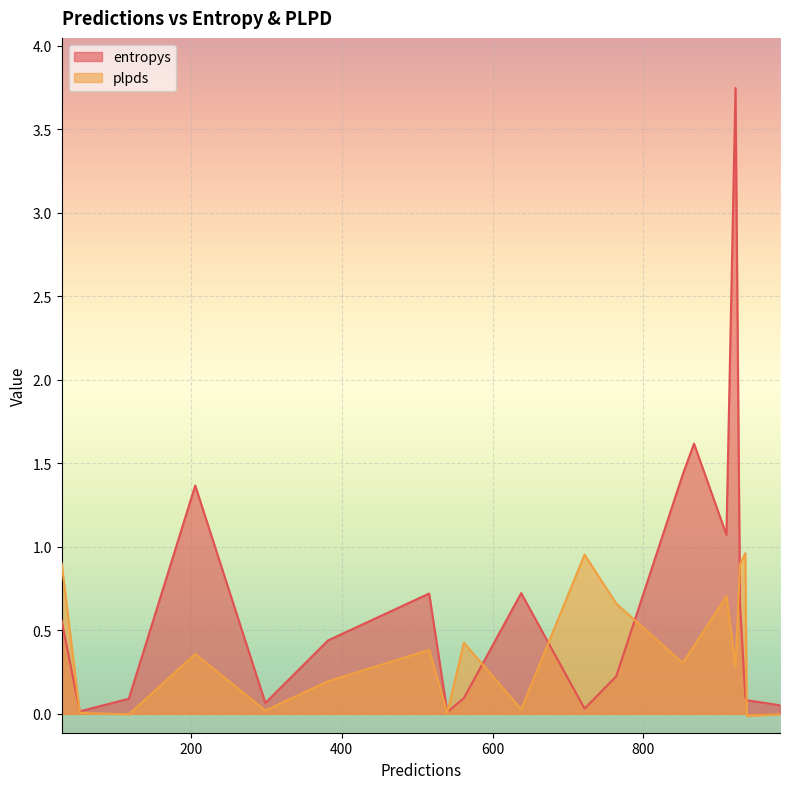

How many times do entropys and plpds cross each other?

7